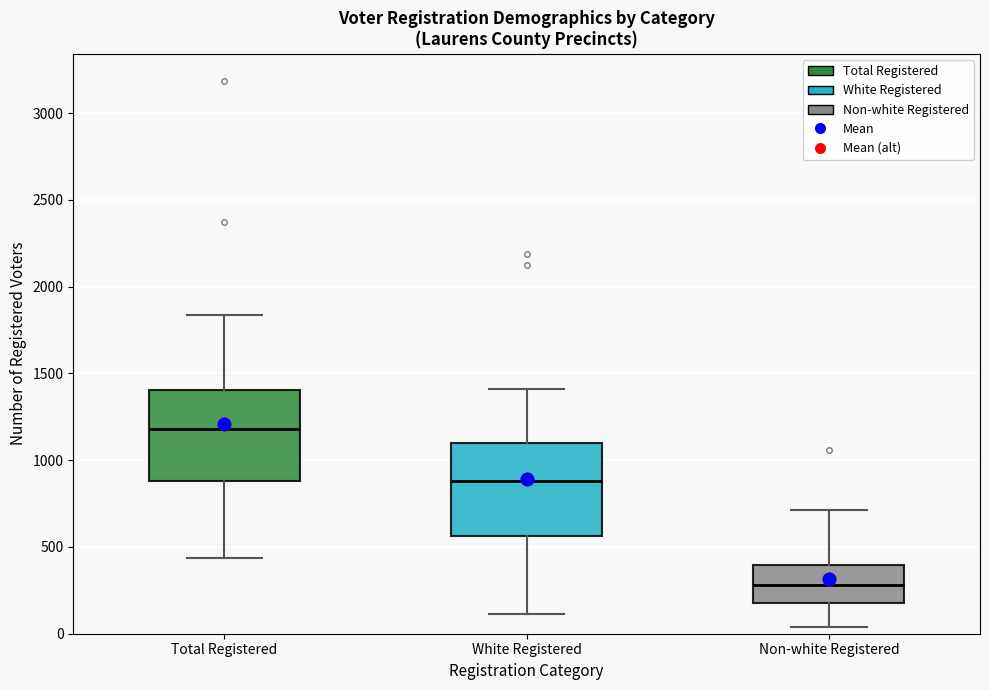

Reading left to right, transcribe this box plot: for each box, give where its median line is, the range the box spans, and where its two whiskers end, as read against the y-axis. The values are not printed on the chart, so give them approximately, as read against the axis.

Total Registered: median 1200, box 900 to 1400, whiskers 450 to 1850
White Registered: median 900, box 550 to 1100, whiskers 100 to 1400
Non-white Registered: median 300, box 200 to 400, whiskers 50 to 700